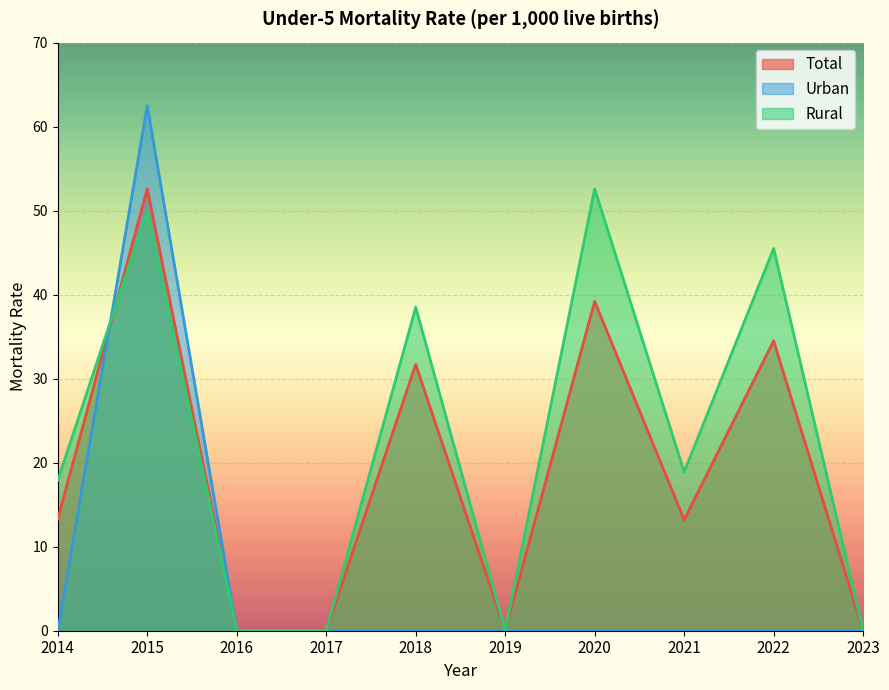

How many data points in Total are less than 13?

4